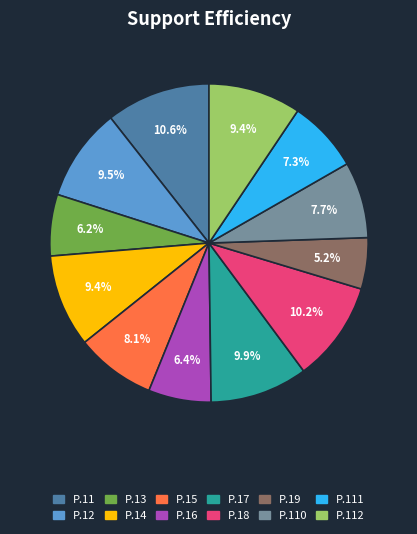

Does any single category account for the majority?

No